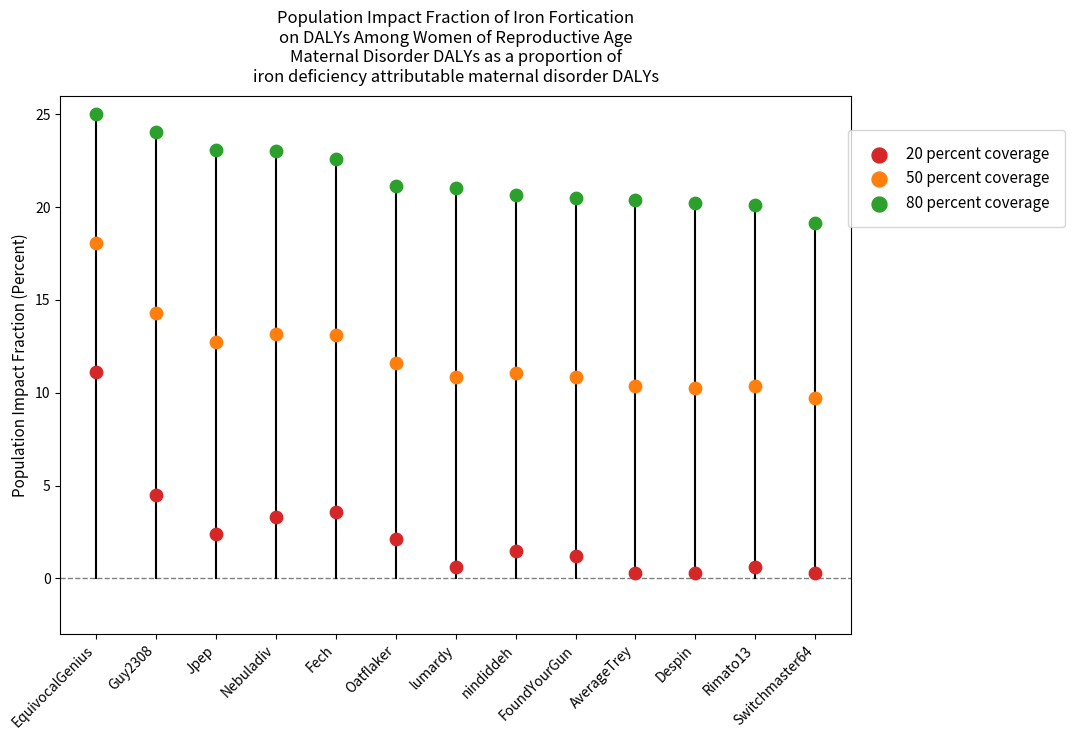

Across all series, what Y value is closest to 12?

11.6